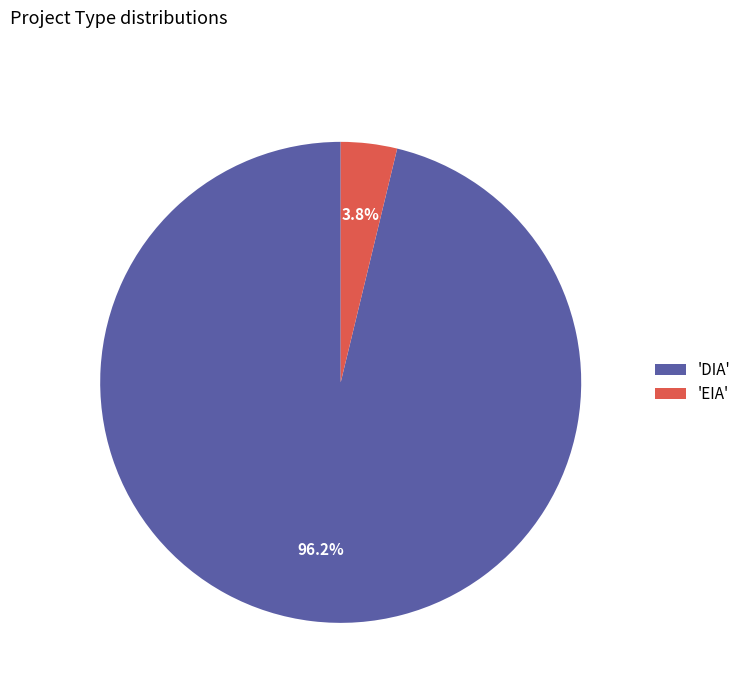

Which category has the smallest portion of the pie?

'EIA'